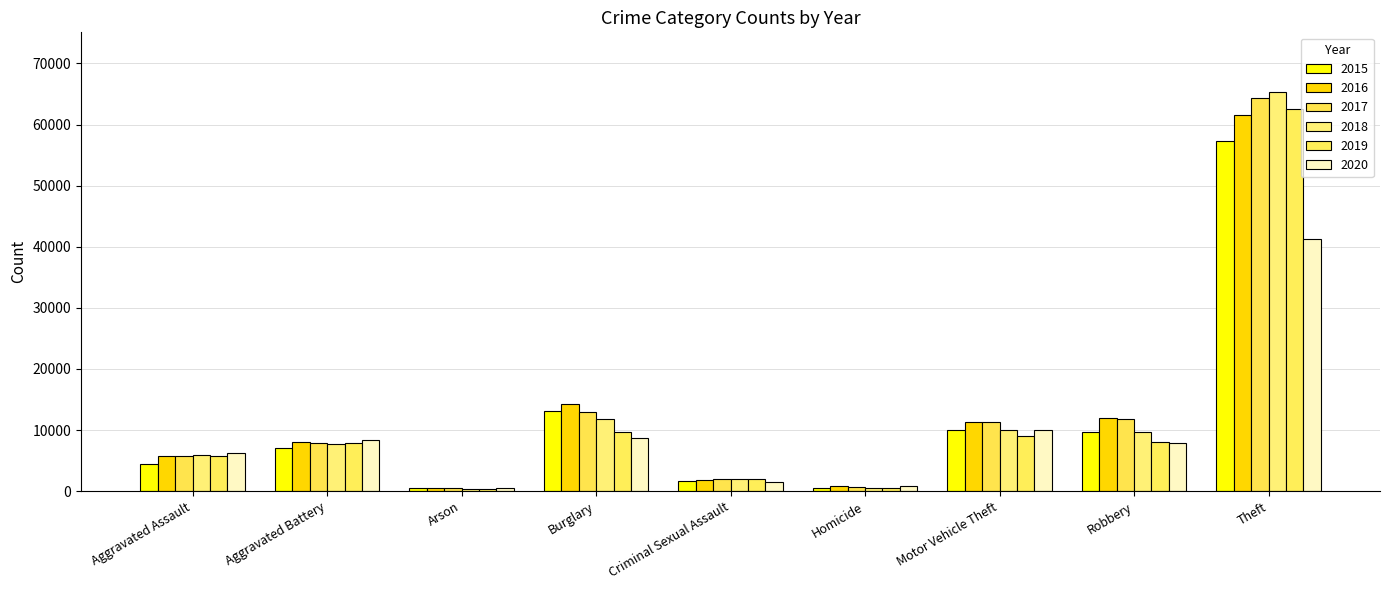

What is the minimum value shown in the chart?

373